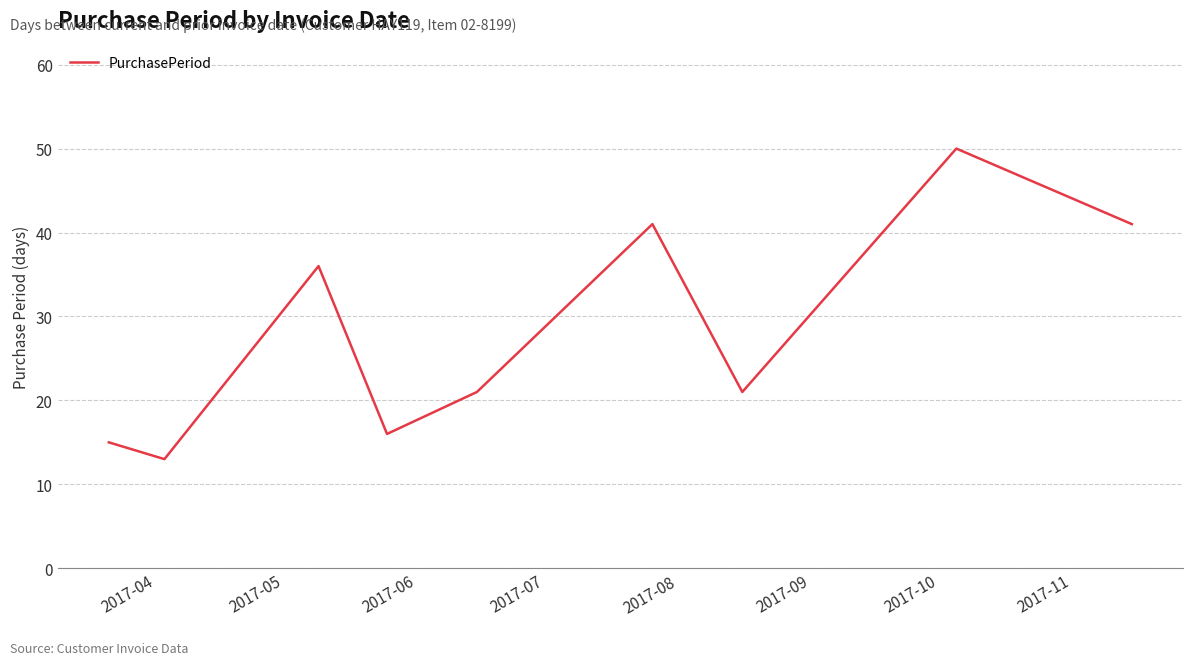

What is the minimum value shown in the chart?

13